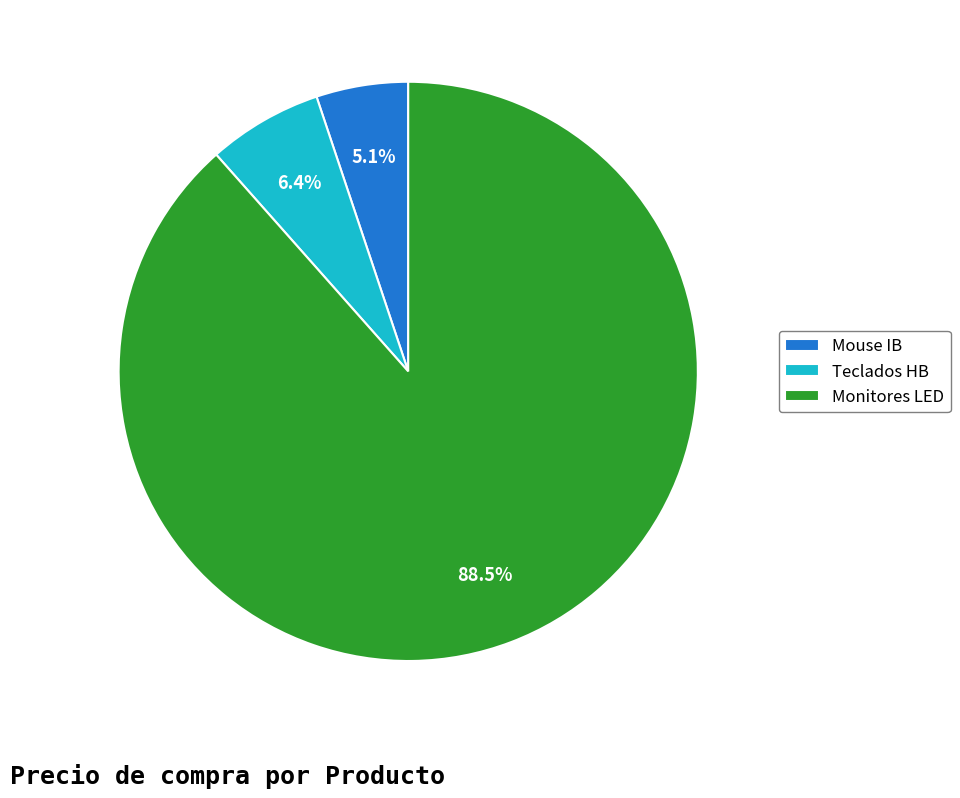

What percentage is NOT represented by Teclados HB?

93.6%